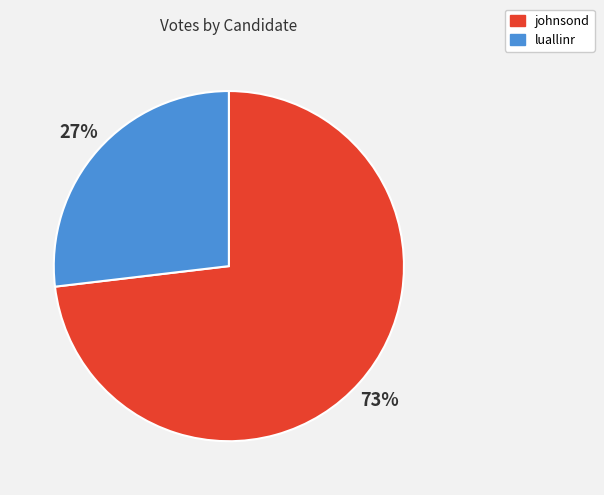

To the nearest percent, what portion does johnsond represent?

73%